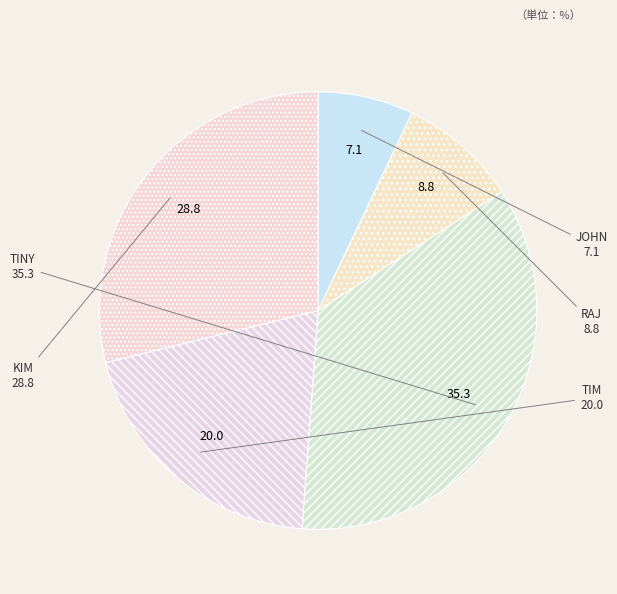

Combined, do TINY and JOHN account for over 50%?

No